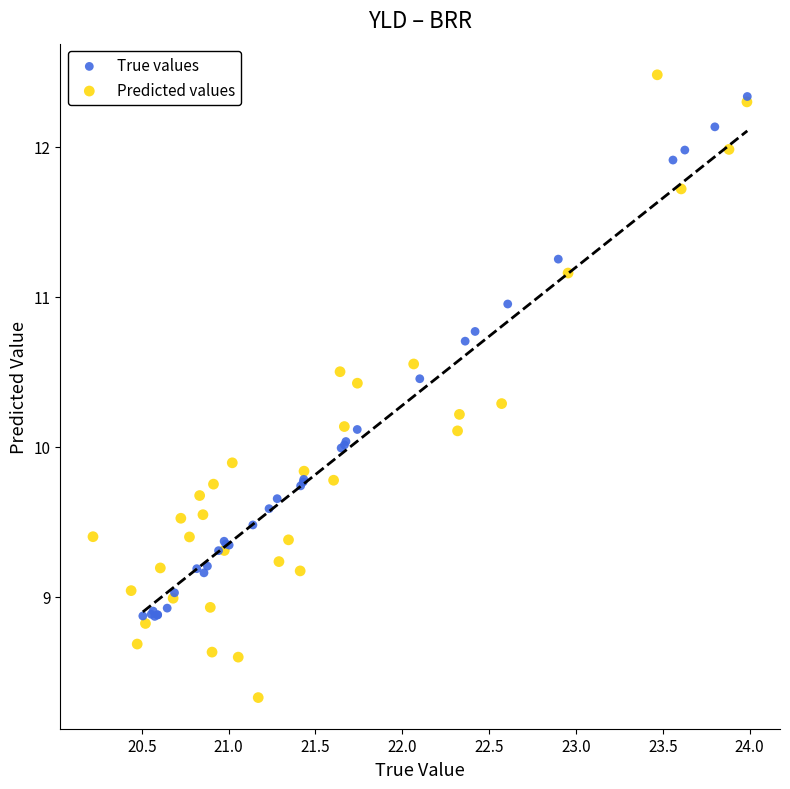

Which series contains the lowest Y value?

Predicted values